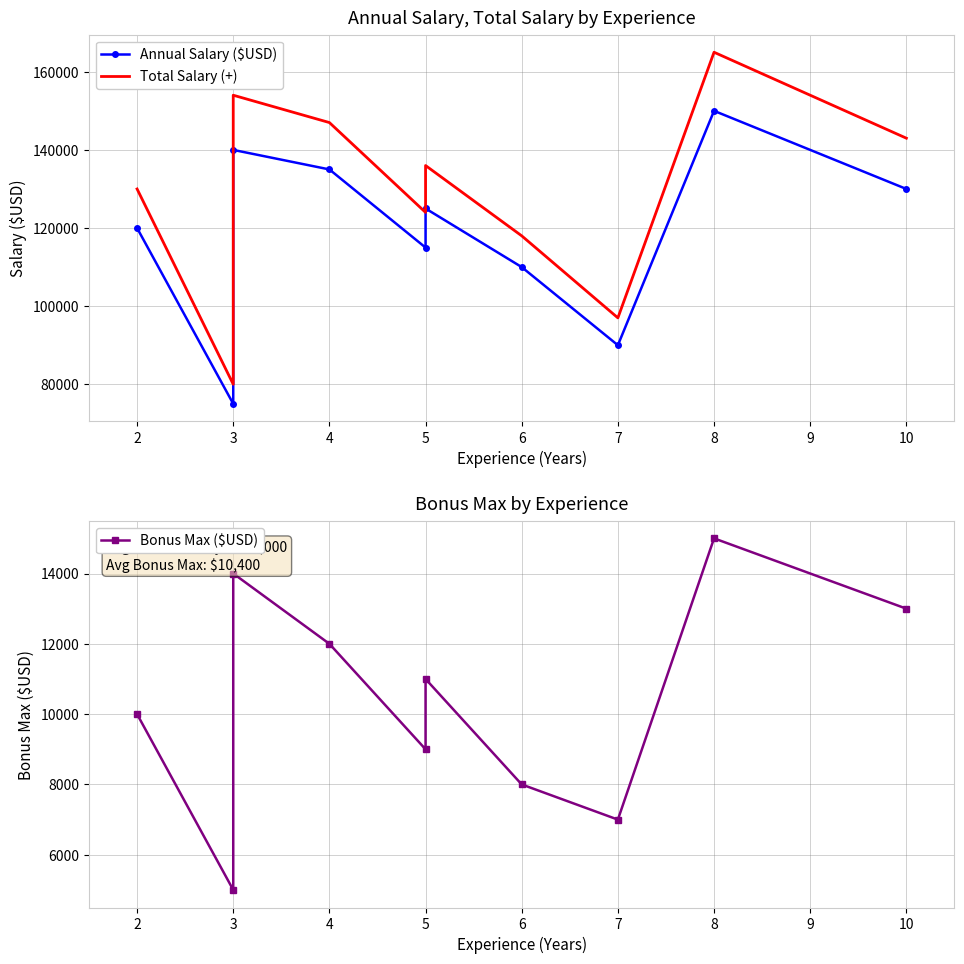

What are all the series names shown in the legend?

Annual Salary ($USD), Total Salary (+), Bonus Max ($USD)